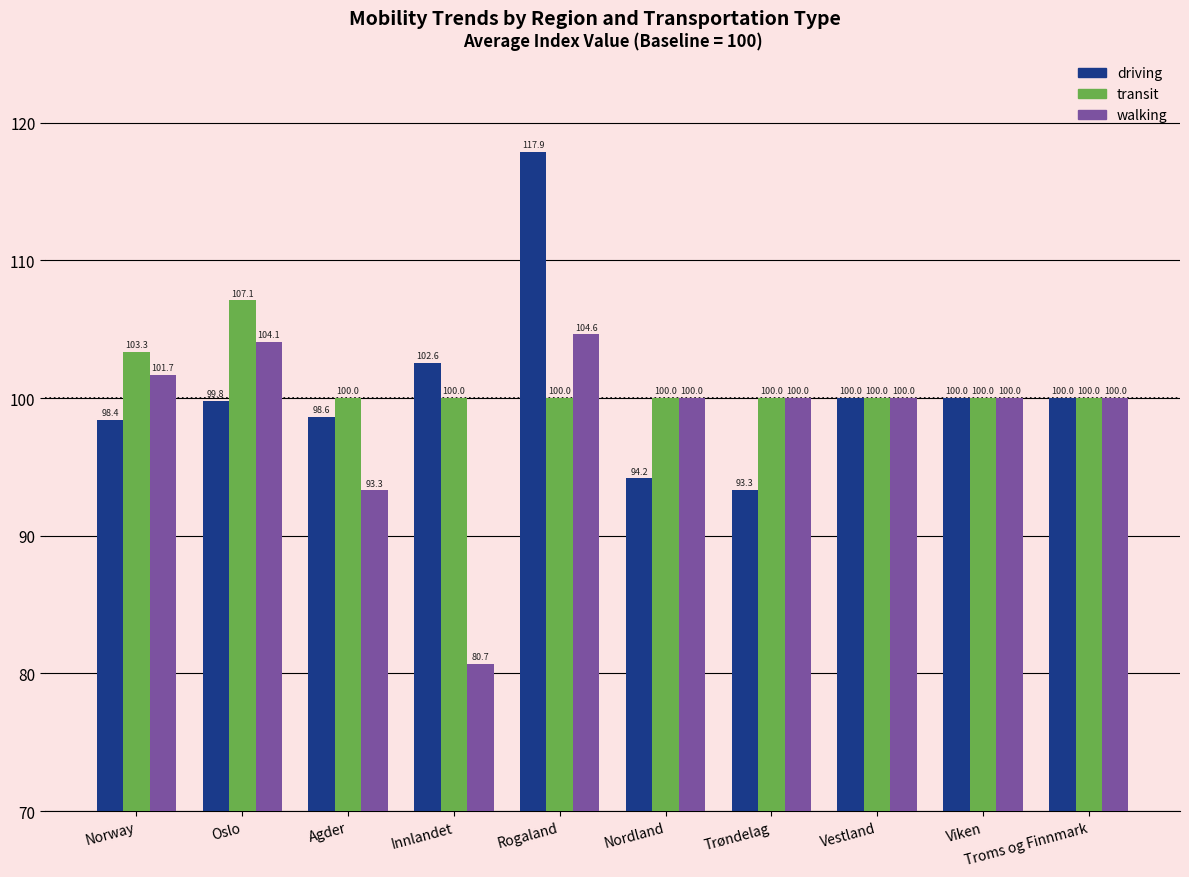

At which category is the sum across all series the highest?

Rogaland